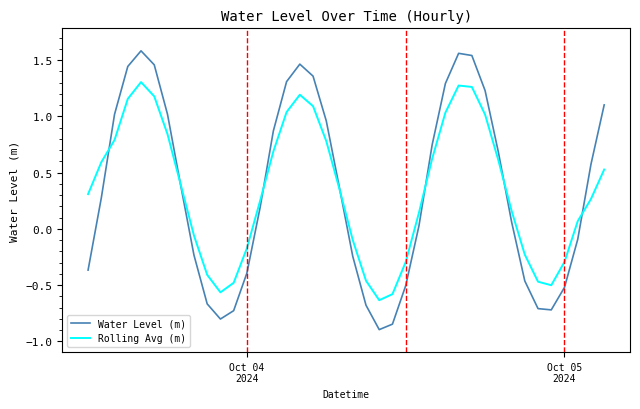

What is the minimum value shown in the chart?

-0.9